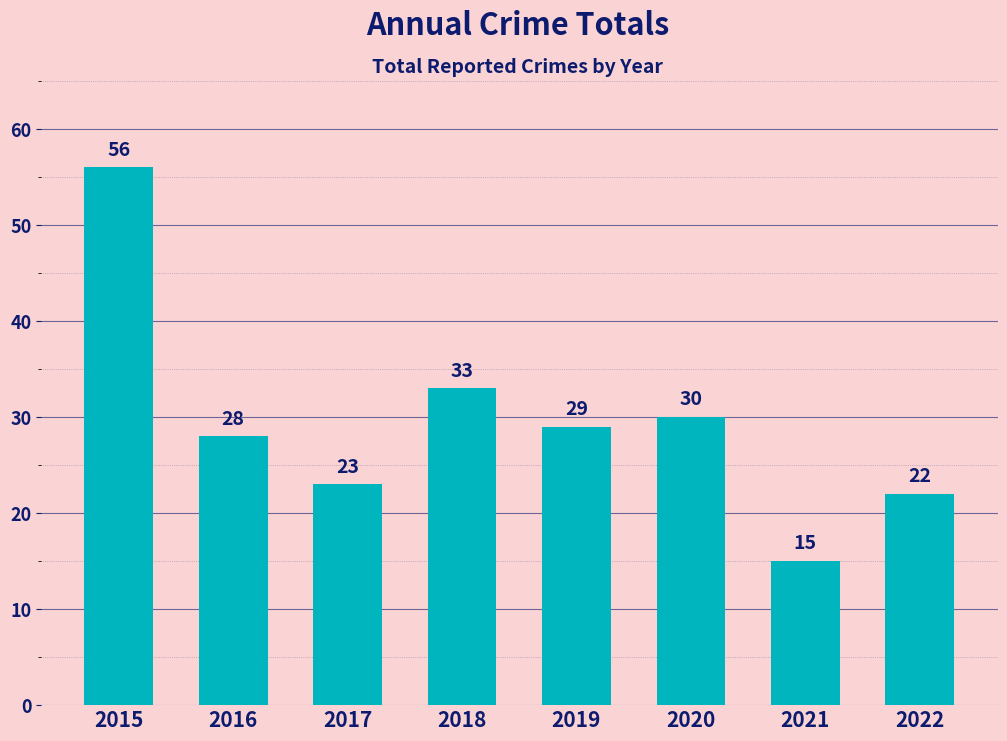

Where does the data first go above 29?

2015